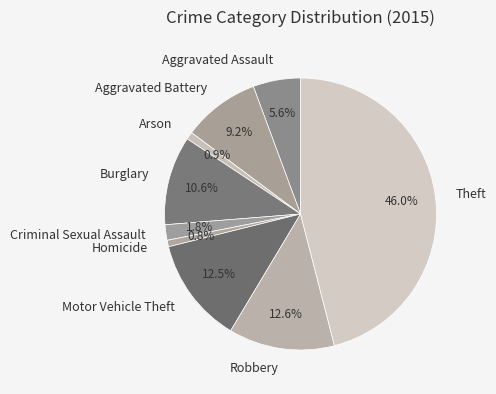

Approximately how many times larger is the value at Aggravated Assault compared to Aggravated Battery?

0.6